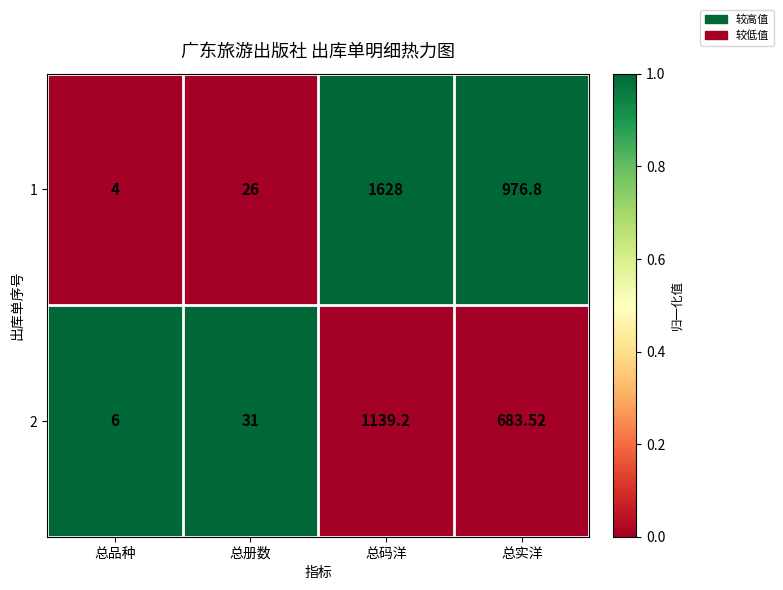

Which category has the highest value across all series?

总码洋